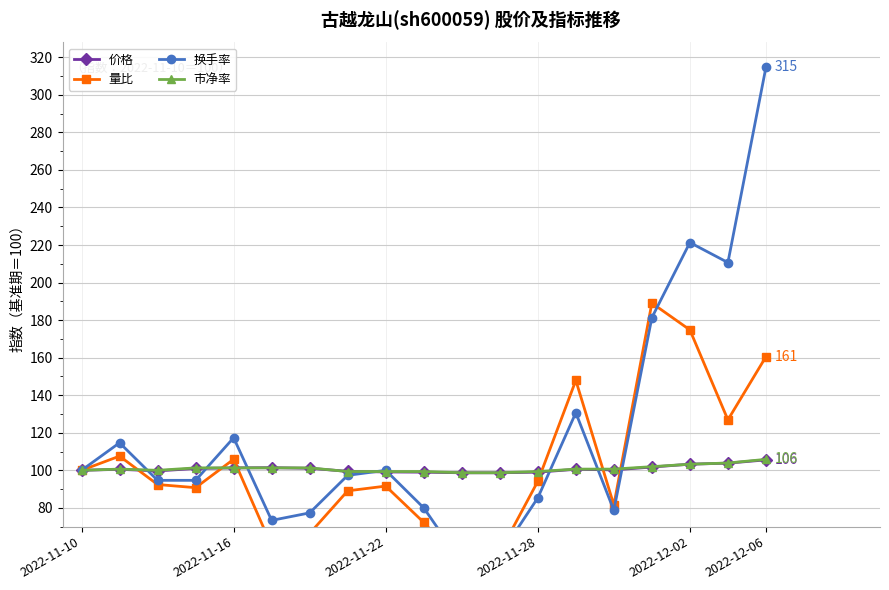

Does the chart display data point markers on the line(s)?

Yes